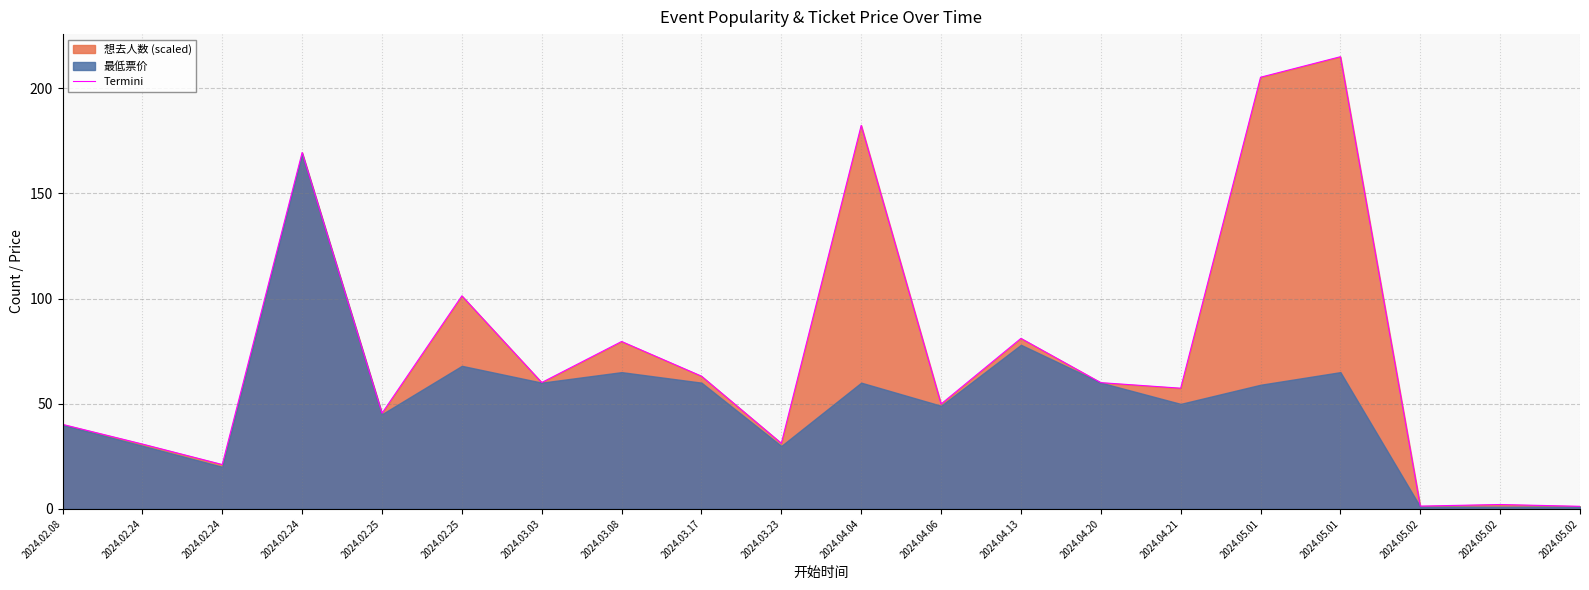

What is the ratio of the value at 2024.03.23 to the value at 2024.03.08?

0.4